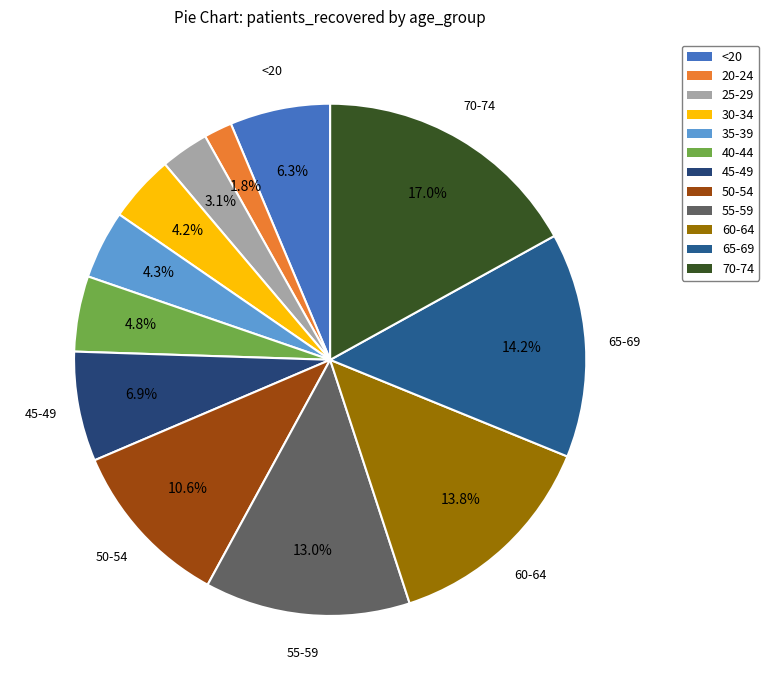

The 45-49 slice represents 14% of the pie. True or false?

False